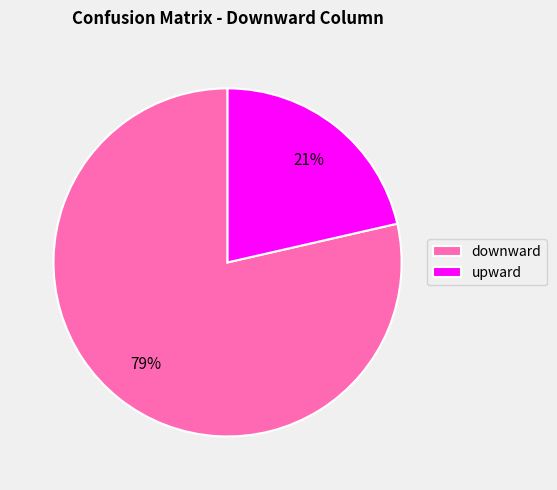

Rank the categories by value from lowest to highest.

upward, downward